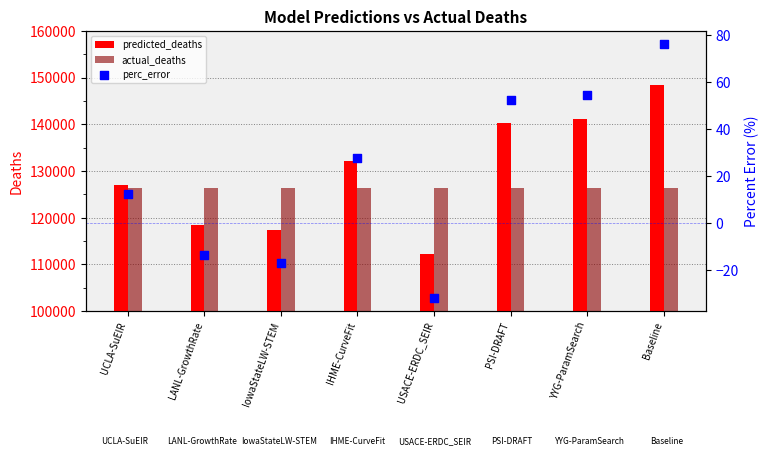

Is the value of actual_deaths at IowaStateLW-STEM greater than the value of predicted_deaths at Baseline?

No